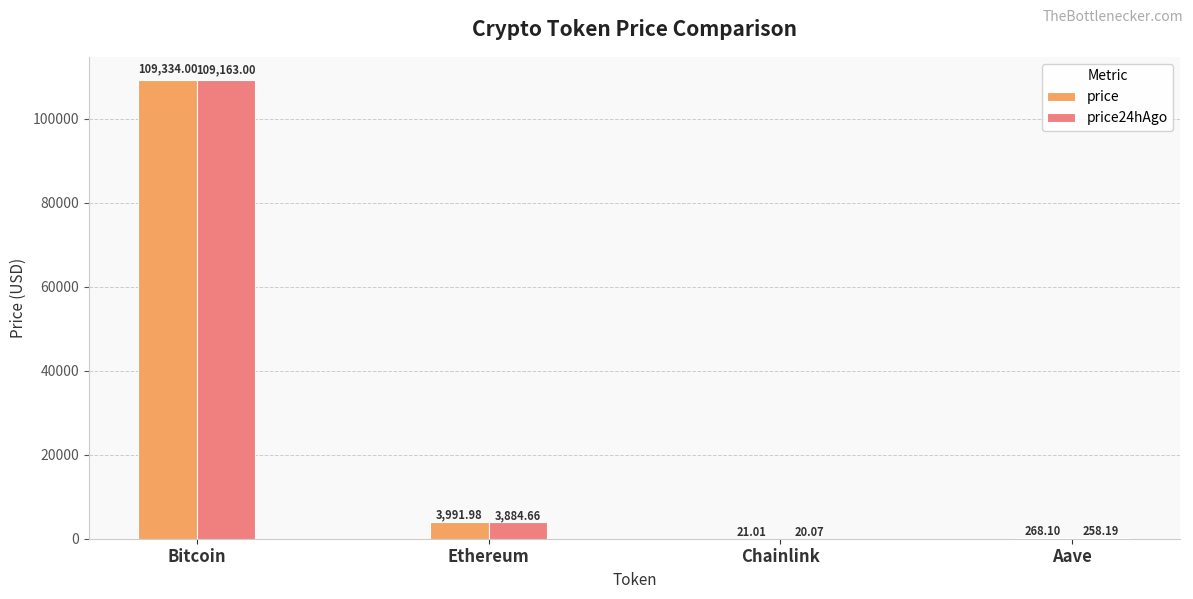

Is the value of price24hAgo at Aave greater than the value of price at Bitcoin?

No